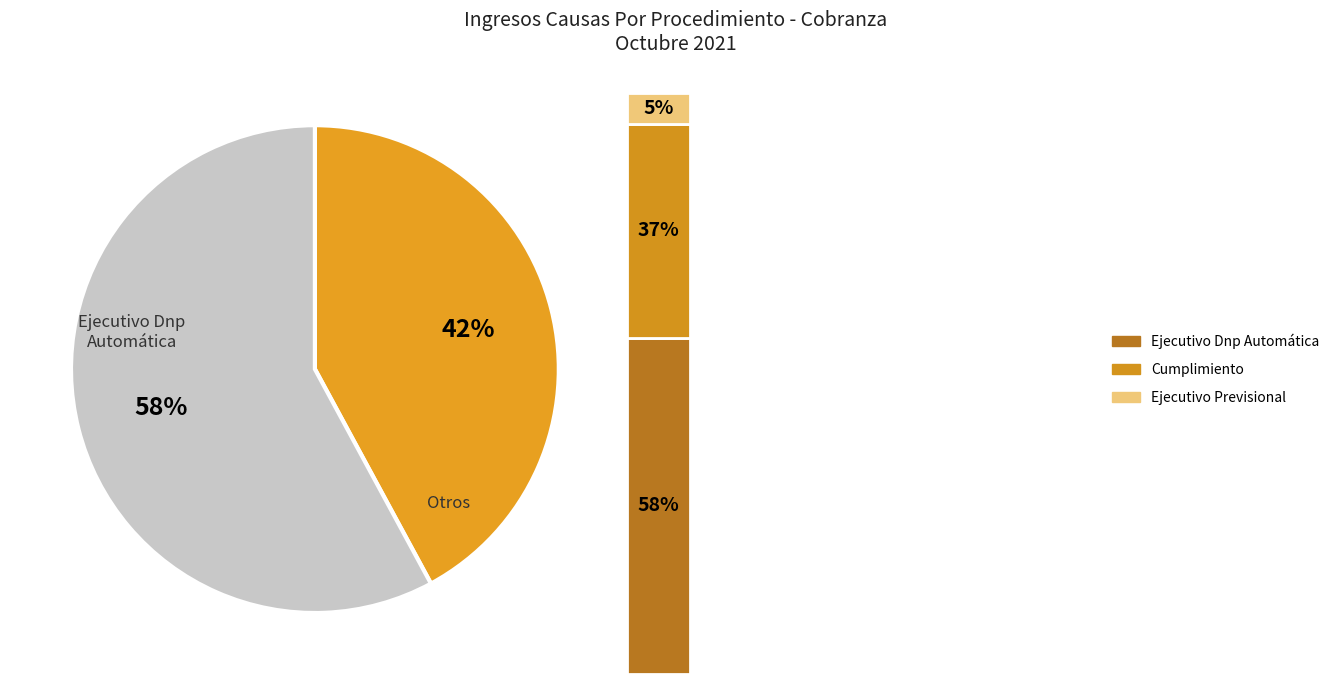

Does Ejecutivo Previsional represent more than half of the total?

No